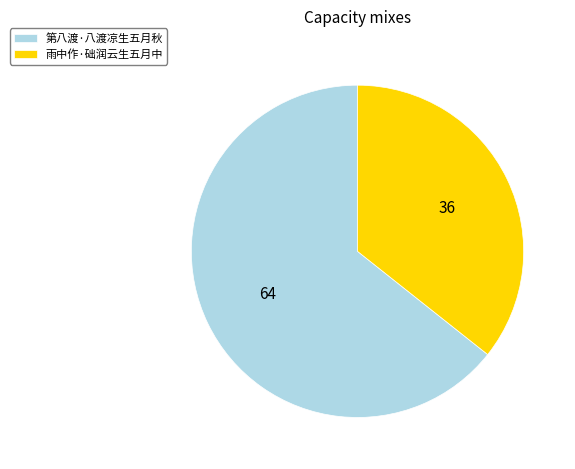

Does any single category account for the majority?

Yes